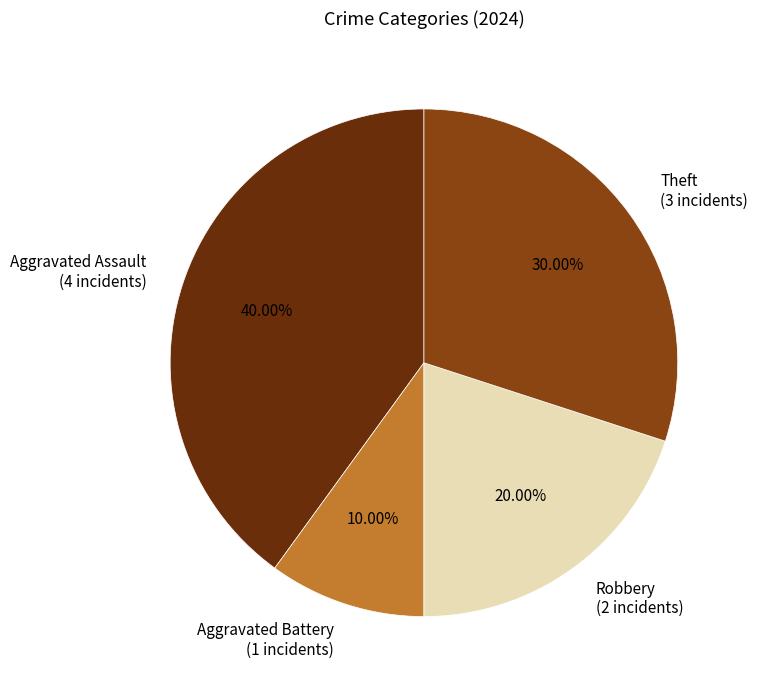

Is the sum of Aggravated Assault (4 incidents) and Theft (3 incidents) greater than half?

Yes